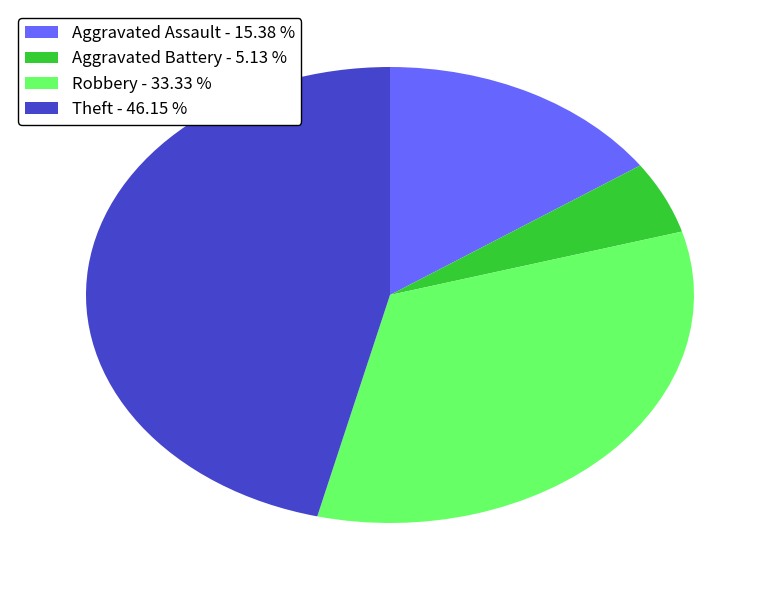

Rank the categories by value from highest to lowest.

Theft - 46.15 %, Robbery - 33.33 %, Aggravated Assault - 15.38 %, Aggravated Battery - 5.13 %